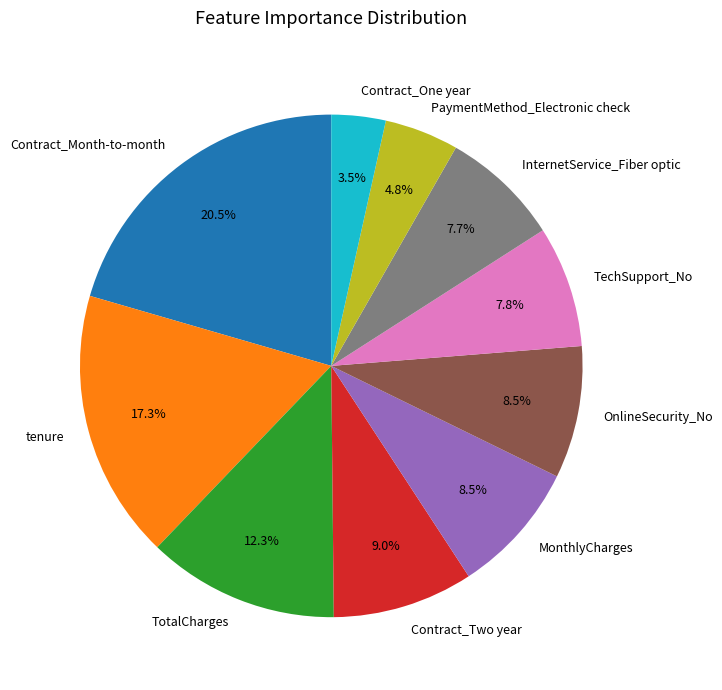

How many segments does this pie chart have?

10